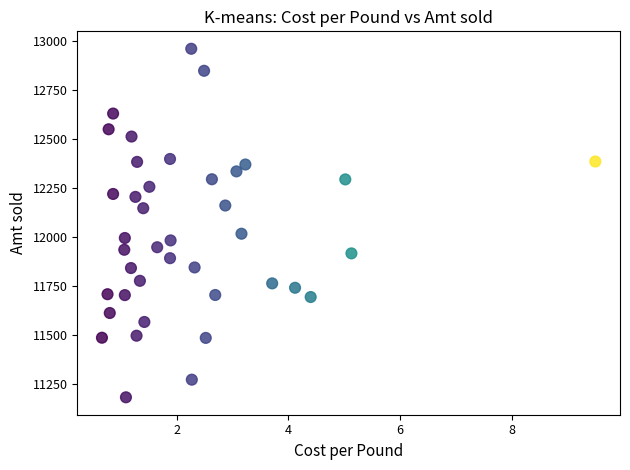

What is the range of X values (max minus min)?

8.8